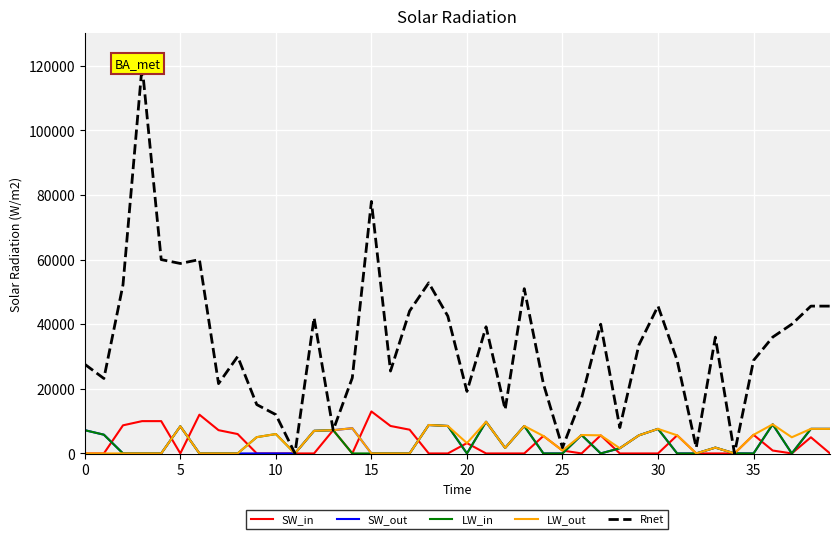

At how many categories does at least one series exceed 113597?

1